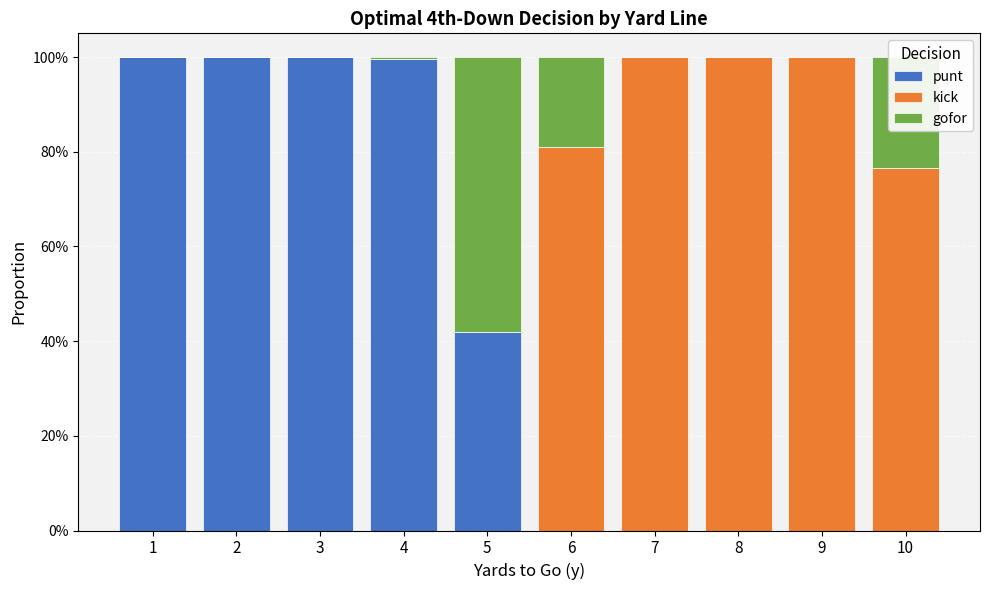

What are all the series names shown in the legend?

punt, kick, gofor